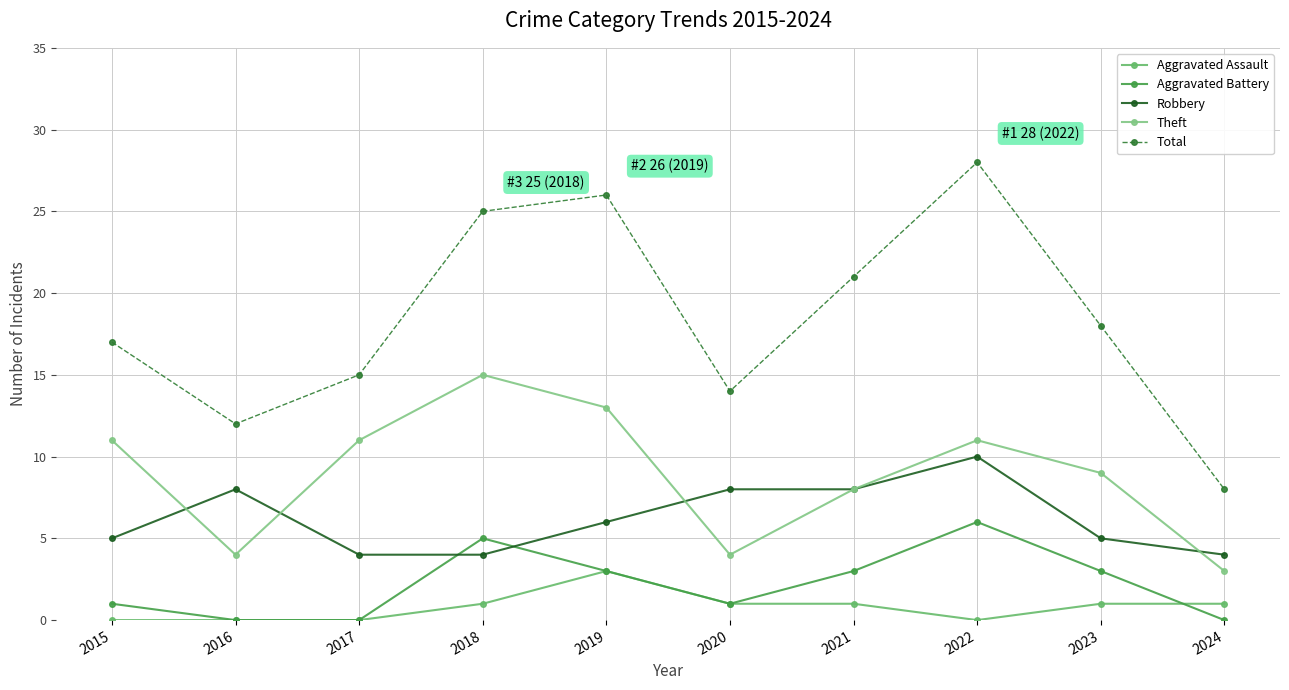

How many Robbery values are between 4 and 8?

9